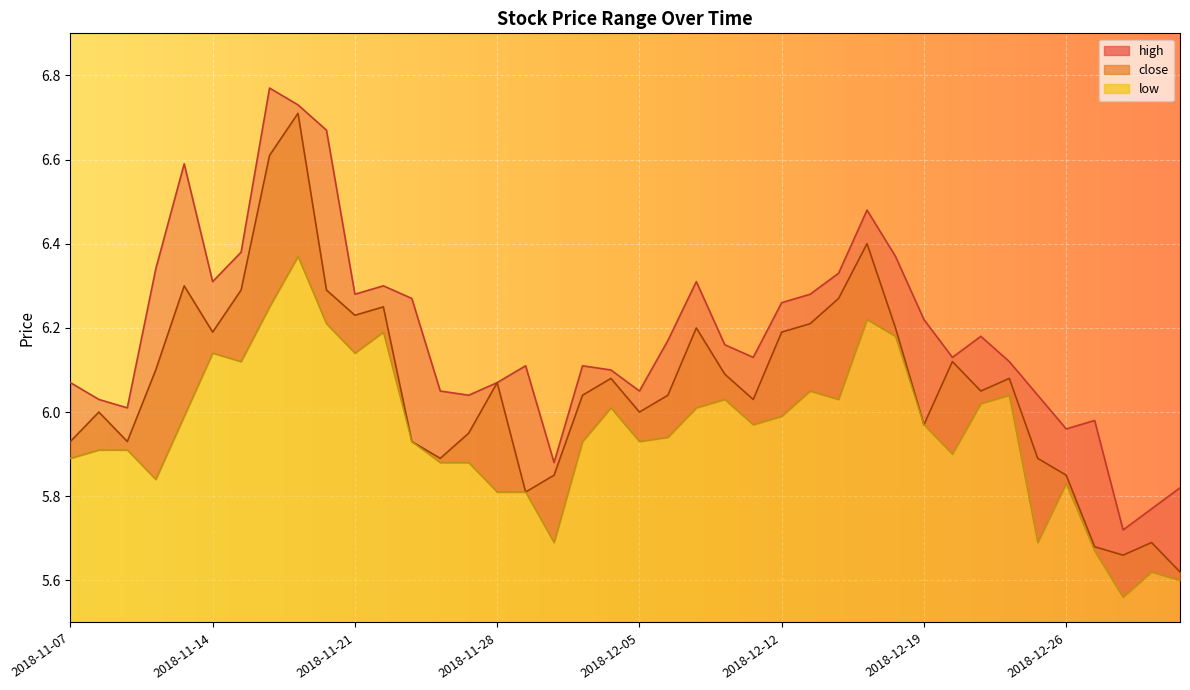

Between 2018-11-08 and 2018-12-10, which series saw the biggest shift?

high